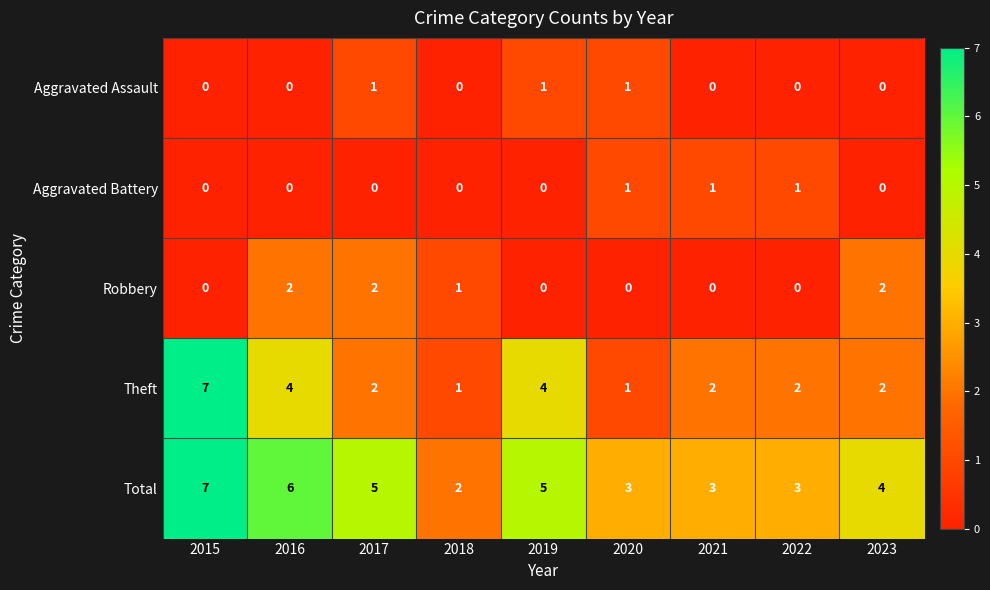

Between 2016 and 2022, which series saw the biggest shift?

Total